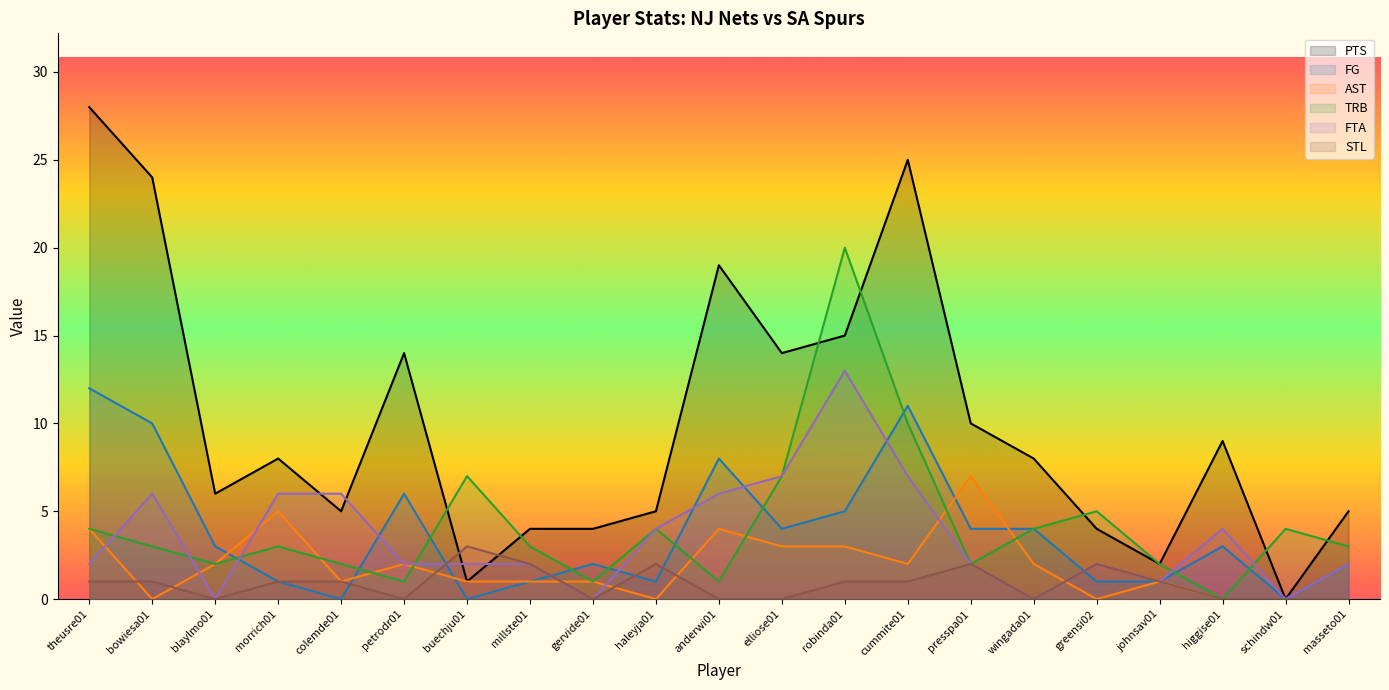

How many categories are shown in the chart?

21